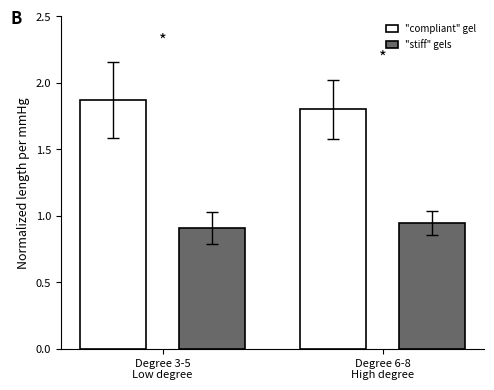

How many bars are there in total?

4